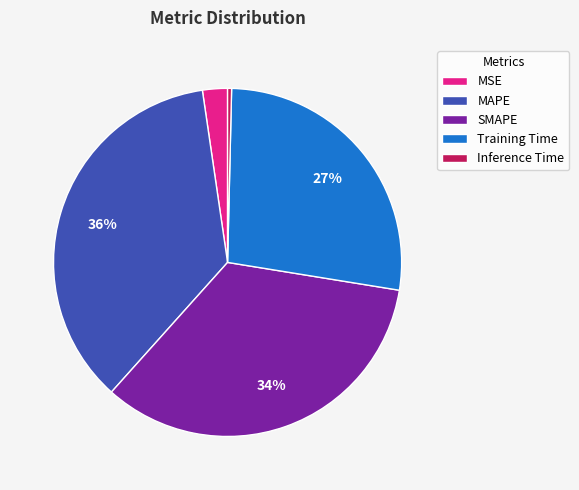

To the nearest percent, what is the difference between the Inference Time and MSE slice percentages?

2%